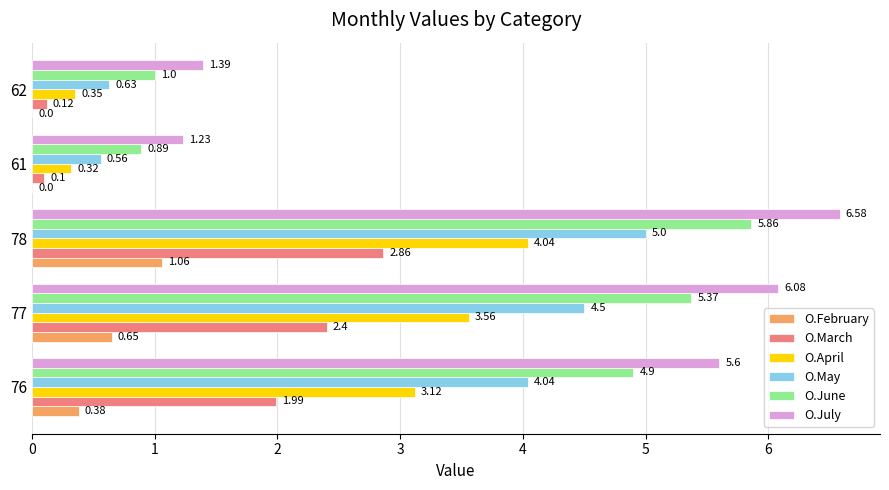

What is the sum of all O.April values?

11.4